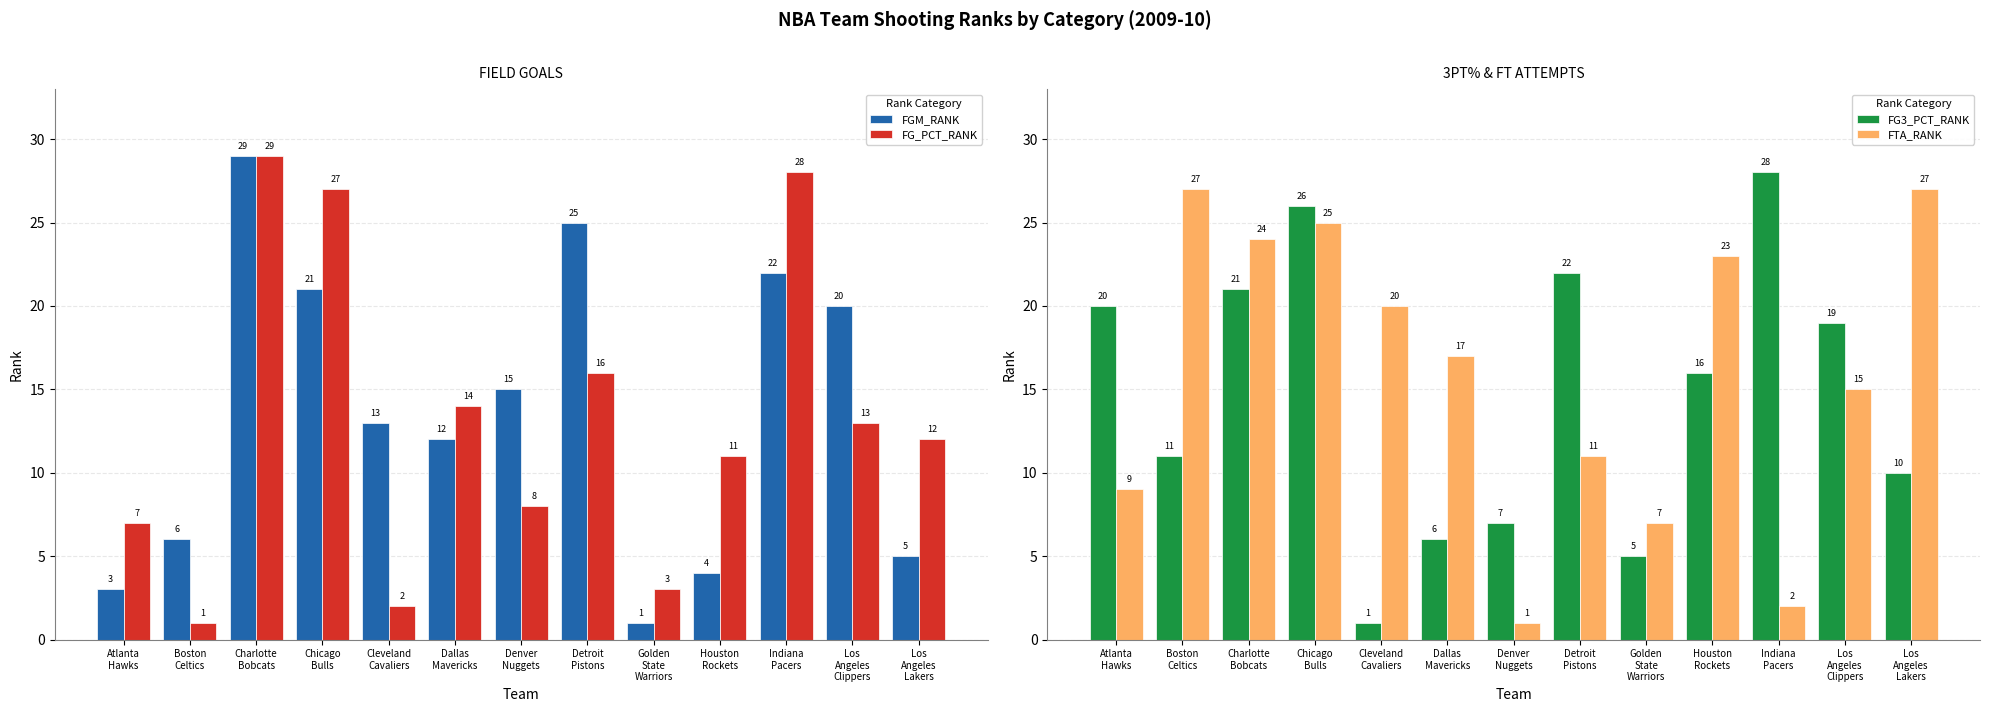

Reading left to right, what are all the values shown in this chart?

FGM_RANK: Atlanta
Hawks=3	Boston
Celtics=6	Charlotte
Bobcats=29	Chicago
Bulls=21	Cleveland
Cavaliers=13	Dallas
Mavericks=12	Denver
Nuggets=15	Detroit
Pistons=25	Golden
State
Warriors=1	Houston
Rockets=4	Indiana
Pacers=22	Los
Angeles
Clippers=20	Los
Angeles
Lakers=5
FG_PCT_RANK: Atlanta
Hawks=7	Boston
Celtics=1	Charlotte
Bobcats=29	Chicago
Bulls=27	Cleveland
Cavaliers=2	Dallas
Mavericks=14	Denver
Nuggets=8	Detroit
Pistons=16	Golden
State
Warriors=3	Houston
Rockets=11	Indiana
Pacers=28	Los
Angeles
Clippers=13	Los
Angeles
Lakers=12
FG3_PCT_RANK: Atlanta
Hawks=20	Boston
Celtics=11	Charlotte
Bobcats=21	Chicago
Bulls=26	Cleveland
Cavaliers=1	Dallas
Mavericks=6	Denver
Nuggets=7	Detroit
Pistons=22	Golden
State
Warriors=5	Houston
Rockets=16	Indiana
Pacers=28	Los
Angeles
Clippers=19	Los
Angeles
Lakers=10
FTA_RANK: Atlanta
Hawks=9	Boston
Celtics=27	Charlotte
Bobcats=24	Chicago
Bulls=25	Cleveland
Cavaliers=20	Dallas
Mavericks=17	Denver
Nuggets=1	Detroit
Pistons=11	Golden
State
Warriors=7	Houston
Rockets=23	Indiana
Pacers=2	Los
Angeles
Clippers=15	Los
Angeles
Lakers=27